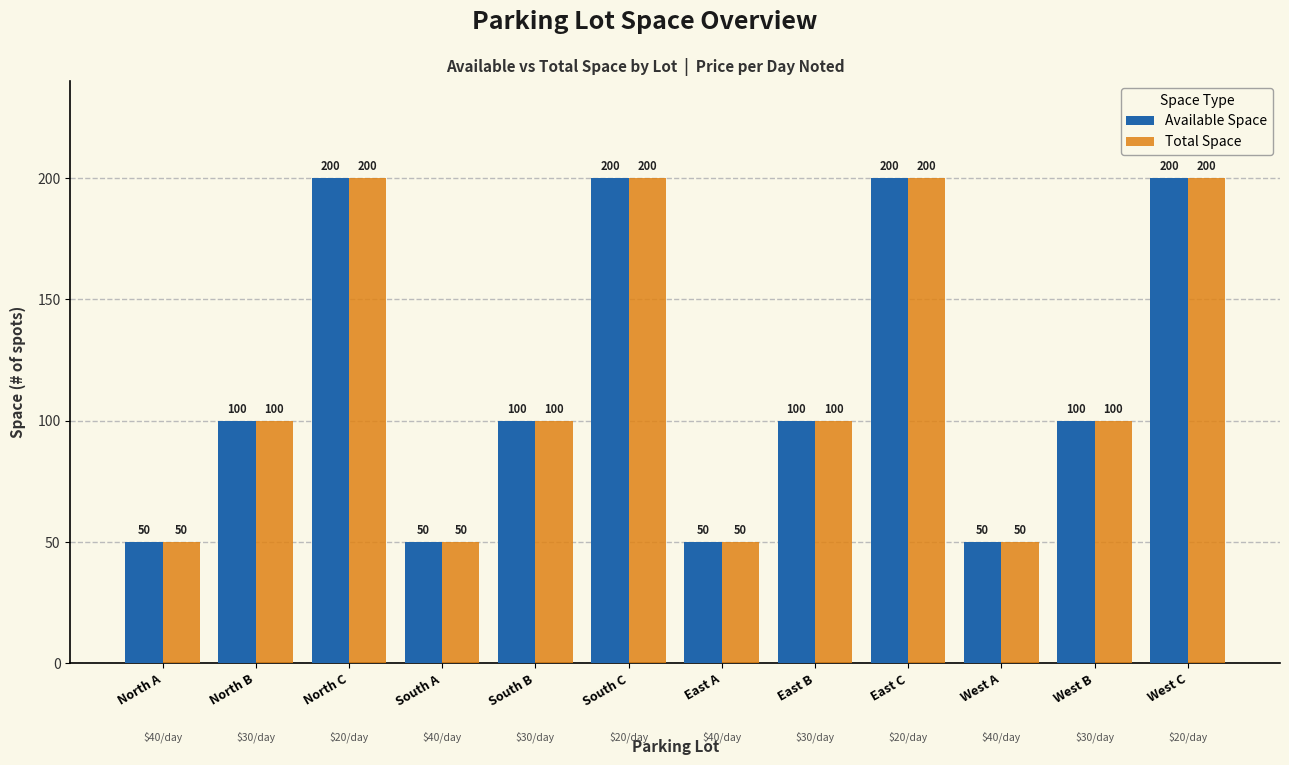

Reading left to right, what are all the values shown in this chart?

Available Space: North A=50	North B=100	North C=200	South A=50	South B=100	South C=200	East A=50	East B=100	East C=200	West A=50	West B=100	West C=200
Total Space: North A=50	North B=100	North C=200	South A=50	South B=100	South C=200	East A=50	East B=100	East C=200	West A=50	West B=100	West C=200